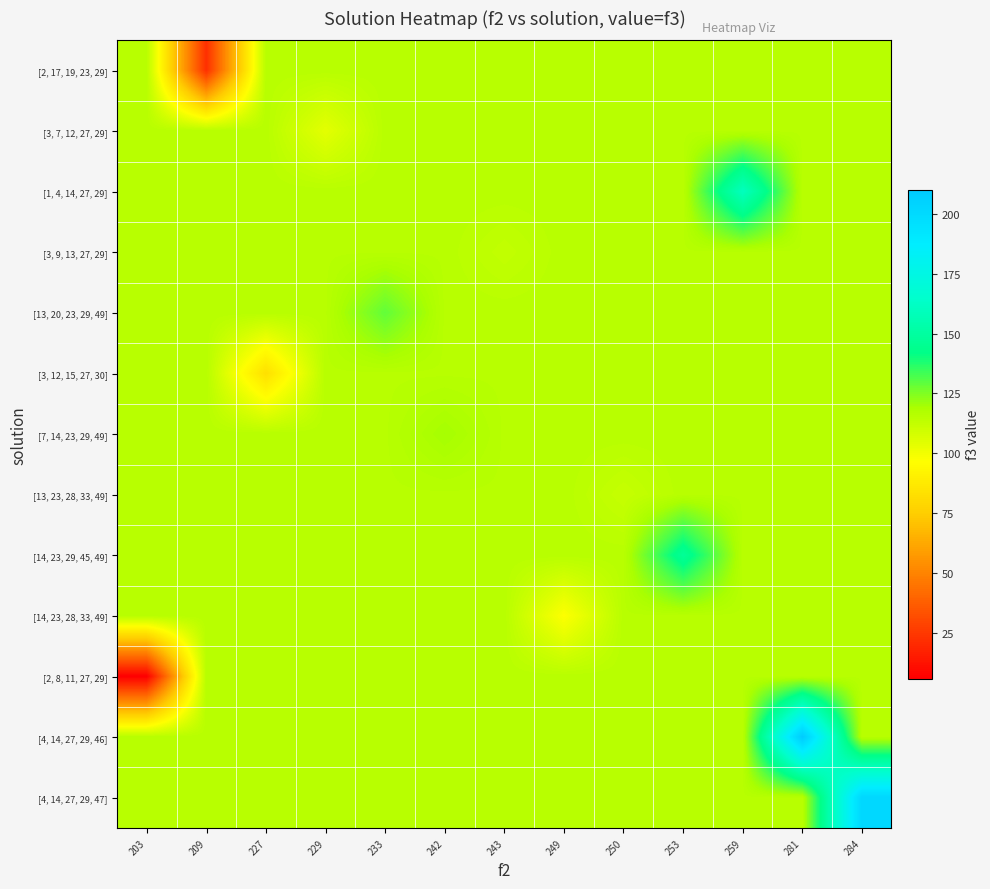

Reading right to left, list all the values displayed in this chart.

row_0: 284=115.8	281=115.8	259=115.8	253=115.8	250=115.8	249=115.8	243=115.8	242=115.8	233=115.8	229=115.8	227=115.8	209=22.0	203=115.8
row_1: 284=115.8	281=115.8	259=115.8	253=115.8	250=115.8	249=115.8	243=115.8	242=115.8	233=115.8	229=104.0	227=115.8	209=115.8	203=115.8
row_2: 284=115.8	281=115.8	259=160.0	253=115.8	250=115.8	249=115.8	243=115.8	242=115.8	233=115.8	229=115.8	227=115.8	209=115.8	203=115.8
row_3: 284=115.8	281=115.8	259=115.8	253=115.8	250=115.8	249=115.8	243=113.0	242=115.8	233=115.8	229=115.8	227=115.8	209=115.8	203=115.8
row_4: 284=115.8	281=115.8	259=115.8	253=115.8	250=115.8	249=115.8	243=115.8	242=115.8	233=129.0	229=115.8	227=115.8	209=115.8	203=115.8
row_5: 284=115.8	281=115.8	259=115.8	253=115.8	250=115.8	249=115.8	243=115.8	242=115.8	233=115.8	229=115.8	227=83.0	209=115.8	203=115.8
row_6: 284=115.8	281=115.8	259=115.8	253=115.8	250=115.8	249=115.8	243=115.8	242=120.0	233=115.8	229=115.8	227=115.8	209=115.8	203=115.8
row_7: 284=115.8	281=115.8	259=115.8	253=115.8	250=112.0	249=115.8	243=115.8	242=115.8	233=115.8	229=115.8	227=115.8	209=115.8	203=115.8
row_8: 284=115.8	281=115.8	259=115.8	253=147.0	250=115.8	249=115.8	243=115.8	242=115.8	233=115.8	229=115.8	227=115.8	209=115.8	203=115.8
row_9: 284=115.8	281=115.8	259=115.8	253=115.8	250=115.8	249=97.0	243=115.8	242=115.8	233=115.8	229=115.8	227=115.8	209=115.8	203=115.8
row_10: 284=115.8	281=115.8	259=115.8	253=115.8	250=115.8	249=115.8	243=115.8	242=115.8	233=115.8	229=115.8	227=115.8	209=115.8	203=6.0
row_11: 284=115.8	281=210.0	259=115.8	253=115.8	250=115.8	249=115.8	243=115.8	242=115.8	233=115.8	229=115.8	227=115.8	209=115.8	203=115.8
row_12: 284=202.0	281=115.8	259=115.8	253=115.8	250=115.8	249=115.8	243=115.8	242=115.8	233=115.8	229=115.8	227=115.8	209=115.8	203=115.8